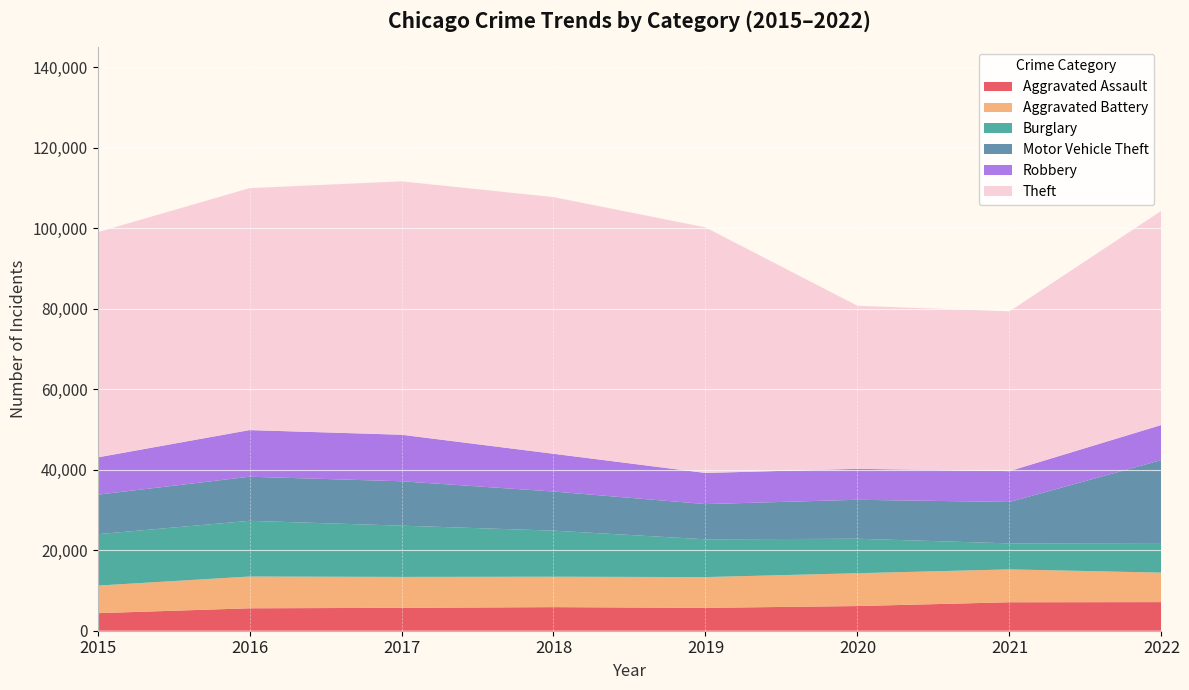

Reading left to right, list all the values displayed in this chart.

Aggravated Assault: 2015=4358	2016=5572	2017=5684	2018=5858	2019=5678	2020=6128	2021=7067	2022=7108
Aggravated Battery: 2015=6846	2016=7890	2017=7682	2018=7557	2019=7642	2020=8152	2021=8166	2022=7317
Burglary: 2015=12763	2016=13833	2017=12731	2018=11441	2019=9382	2020=8564	2021=6459	2022=7344
Motor Vehicle Theft: 2015=9808	2016=10951	2017=11016	2018=9717	2019=8748	2020=9675	2021=10279	2022=20620
Robbery: 2015=9265	2016=11582	2017=11561	2018=9374	2019=7730	2020=7686	2021=7664	2022=8712
Theft: 2015=55919	2016=60089	2017=62929	2018=63747	2019=60989	2020=40495	2021=39682	2022=53199